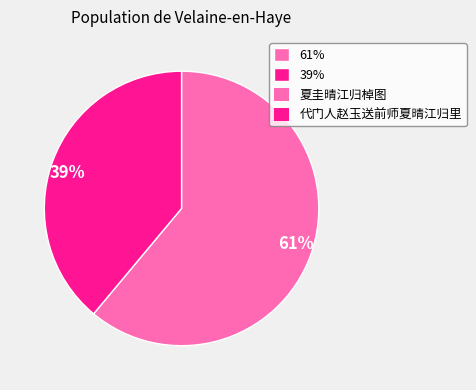

Rank the categories by value from highest to lowest.

61%, 39%